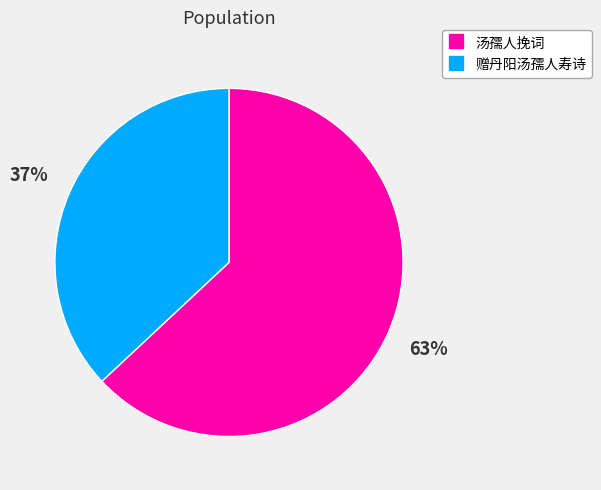

True or false: 汤孺人挽词 accounts for 63% of the total.

True